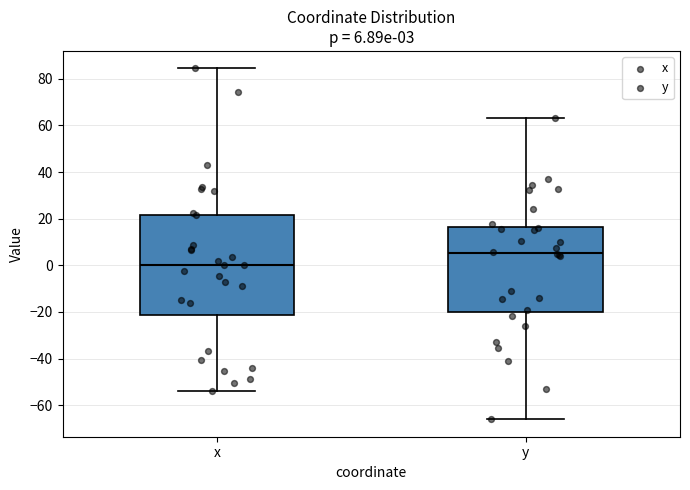

Which box has the lowest median line?

x